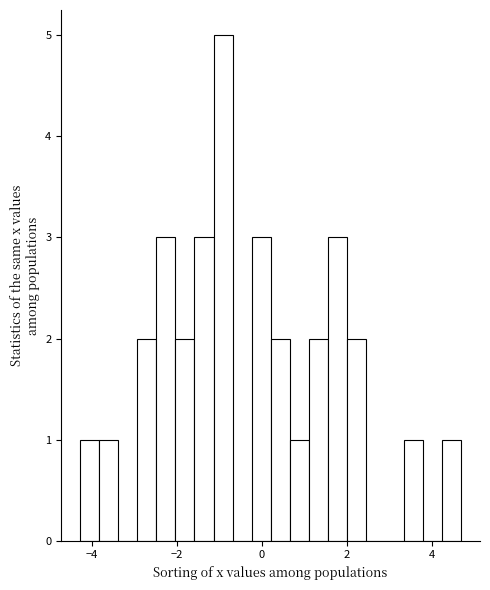

Around what value on the x-axis is the tallest bar? Give the approximate position of its centre, as read against the axis.

-1.0